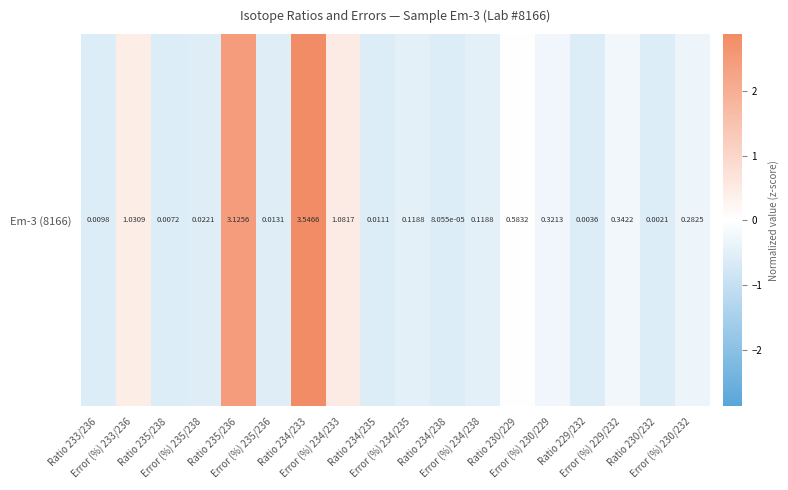

Between Error (%) 234/233 and Ratio 235/236, which is larger?

Ratio 235/236